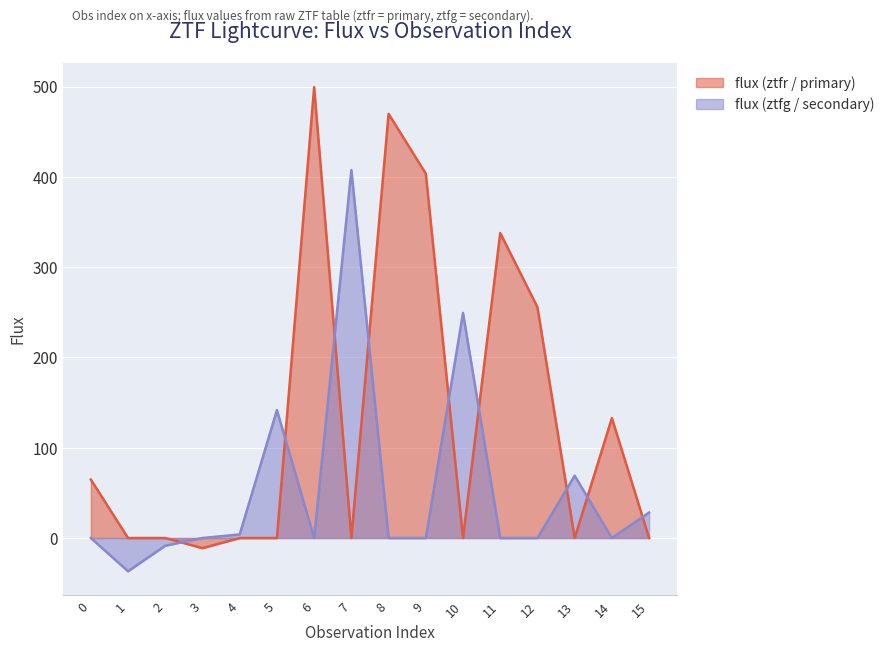

What is the minimum value shown in the chart?

-36.9